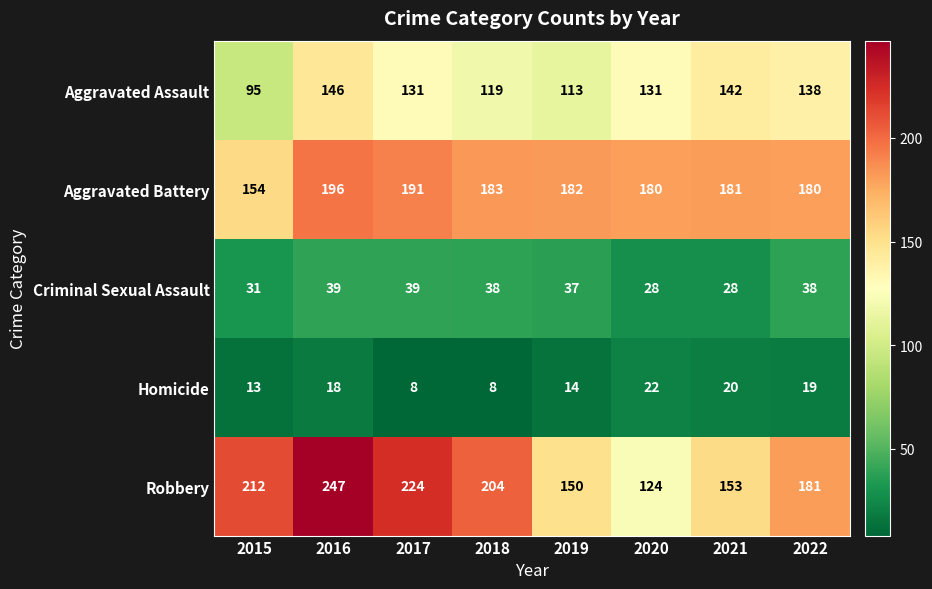

Where is Aggravated Assault nearest to the value 120?

2018